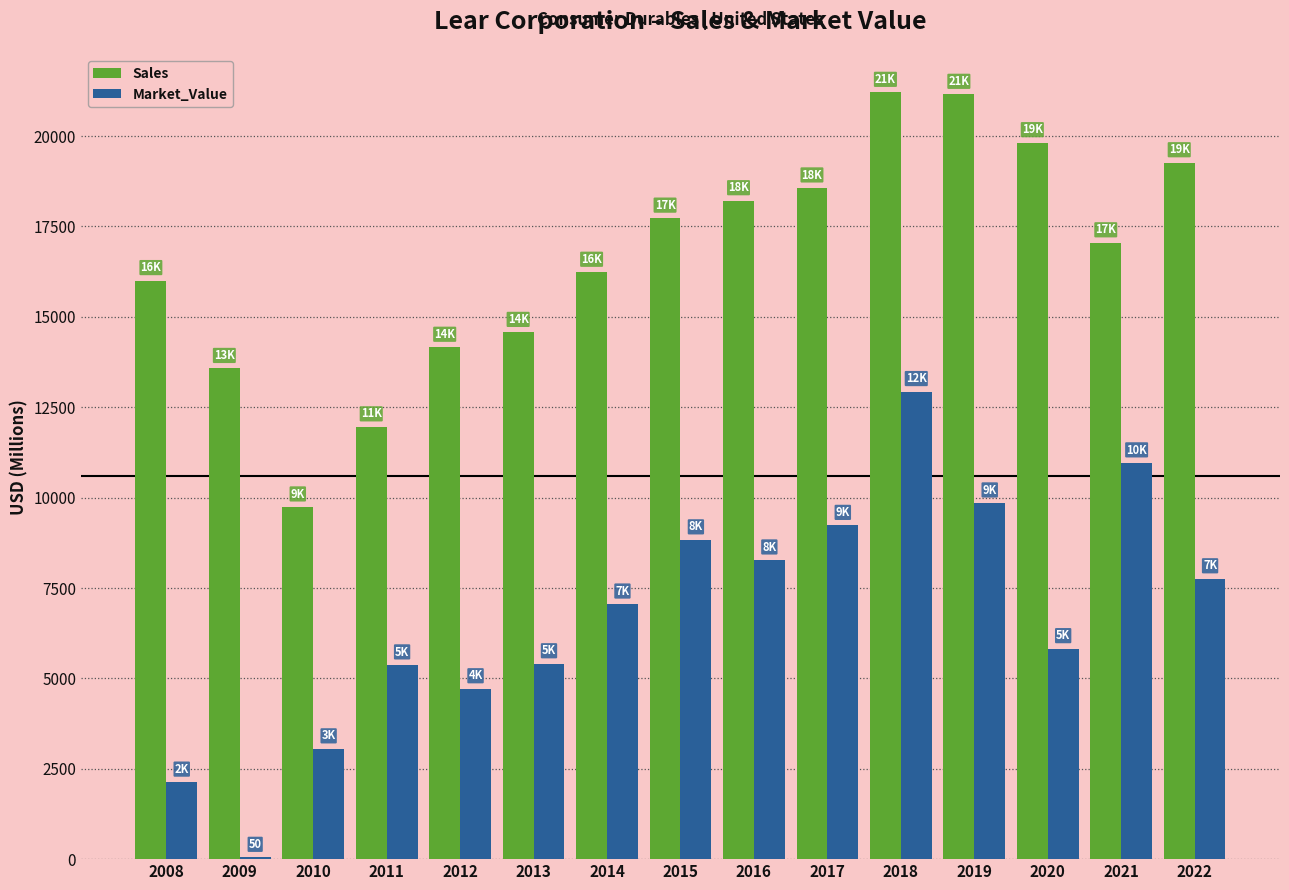

True or false: Sales has a value of 21151 at 2019.

True